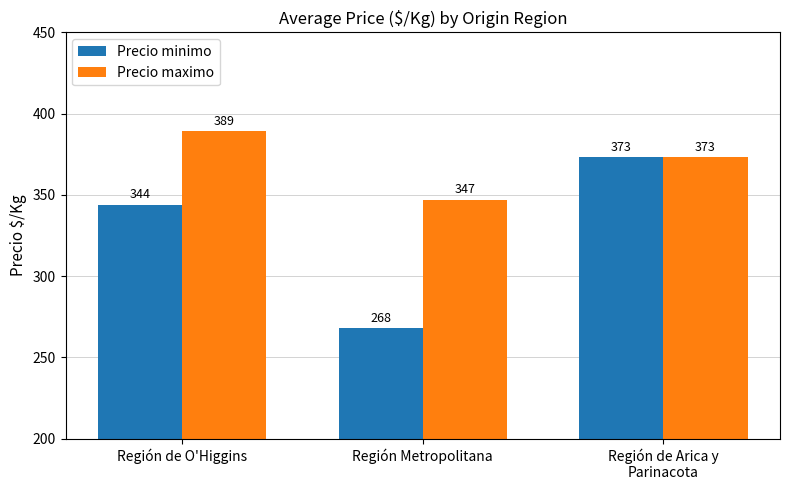

How many bars are there in each group?

2